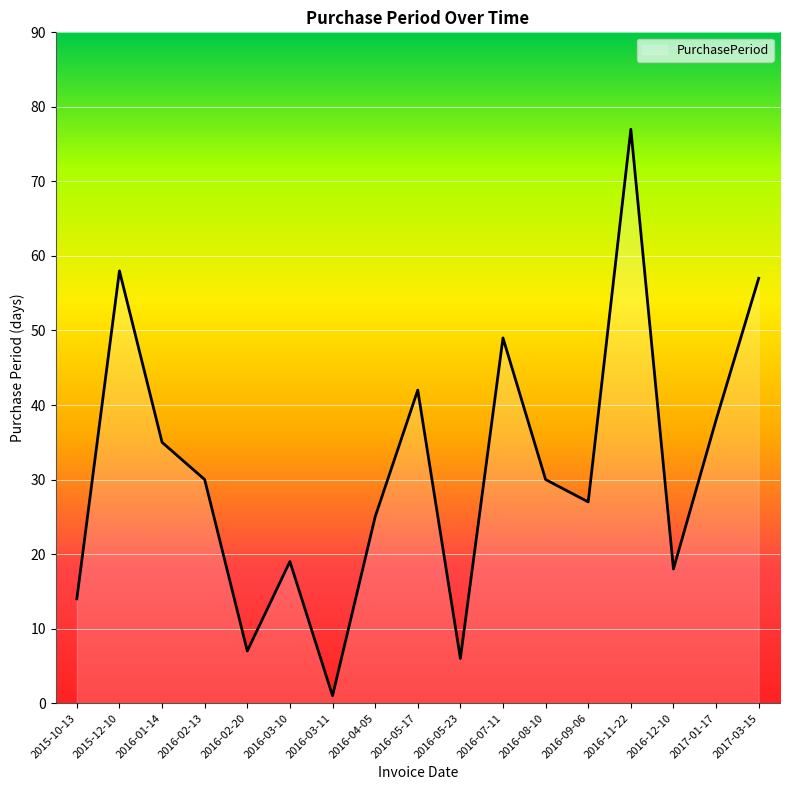

What value does the data have at 2016-11-22, to the nearest 10?

80